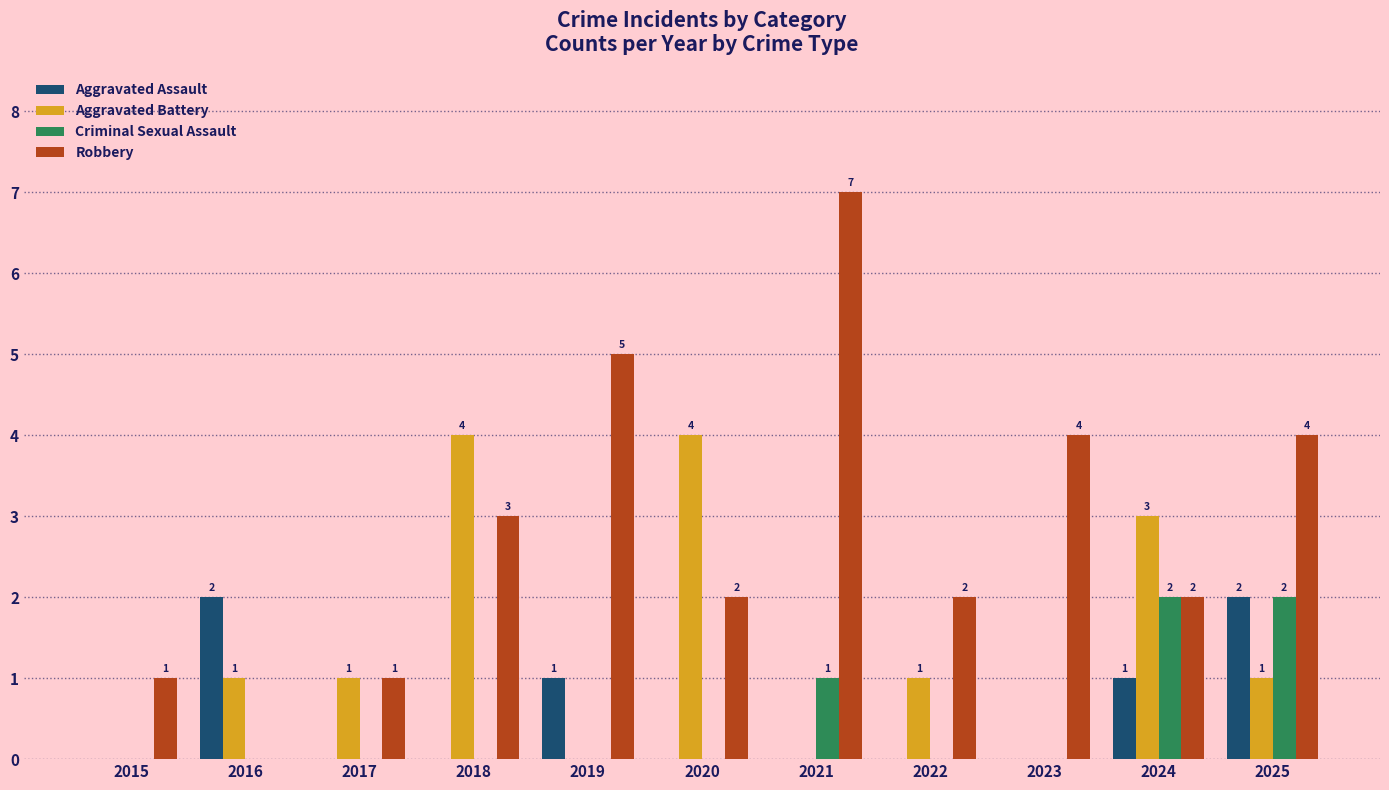

Are the bars grouped side by side (vs. stacked)?

Yes